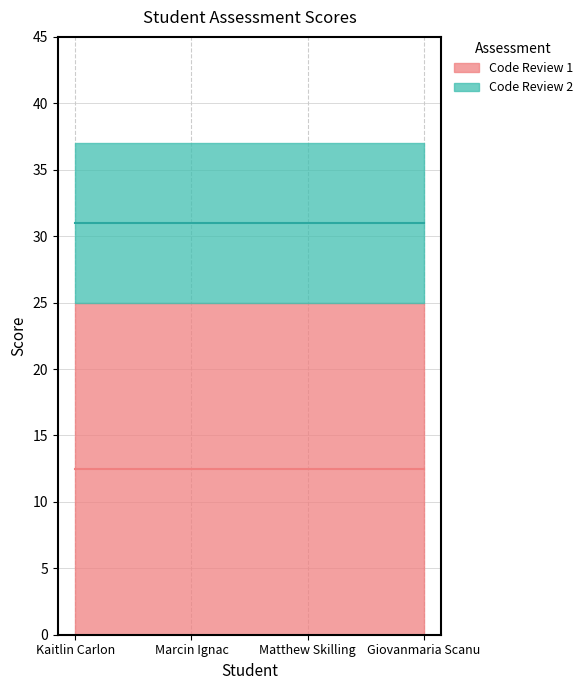

Which series has the largest range (max minus min)?

Code Review 1